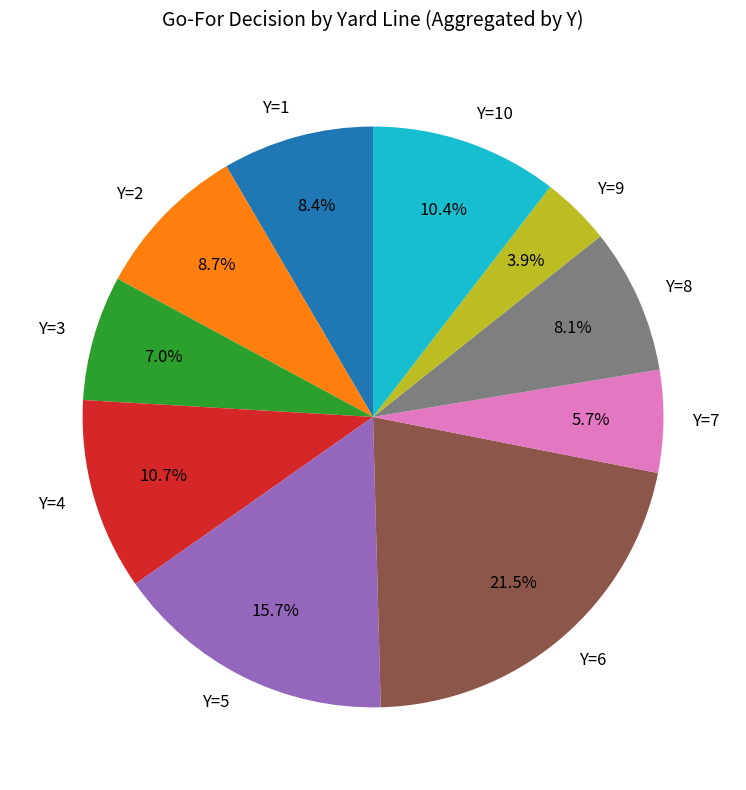

Approximately how many times larger is the value at Y=1 compared to Y=4?

0.8